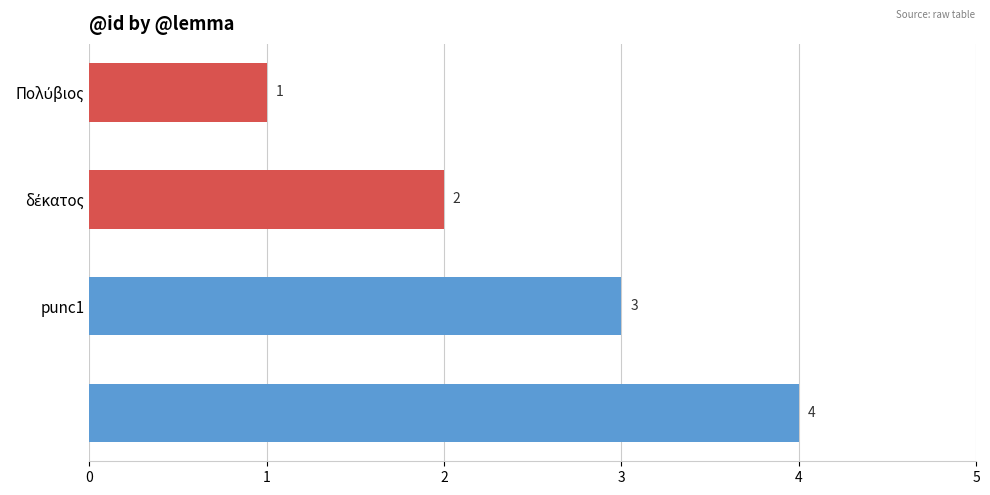

What is the minimum value shown in the chart?

1